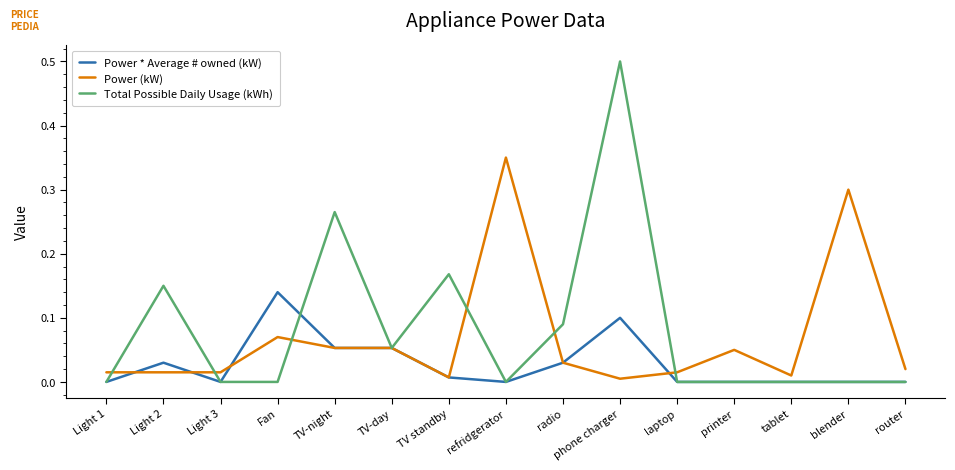

What position from the left is Fan?

4